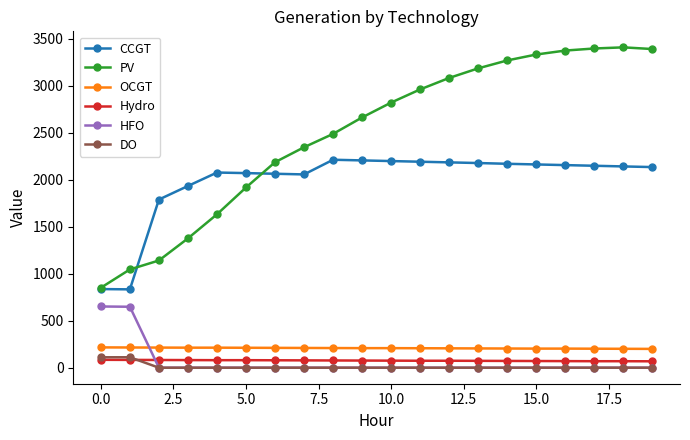

Which series has the widest spread of values?

PV